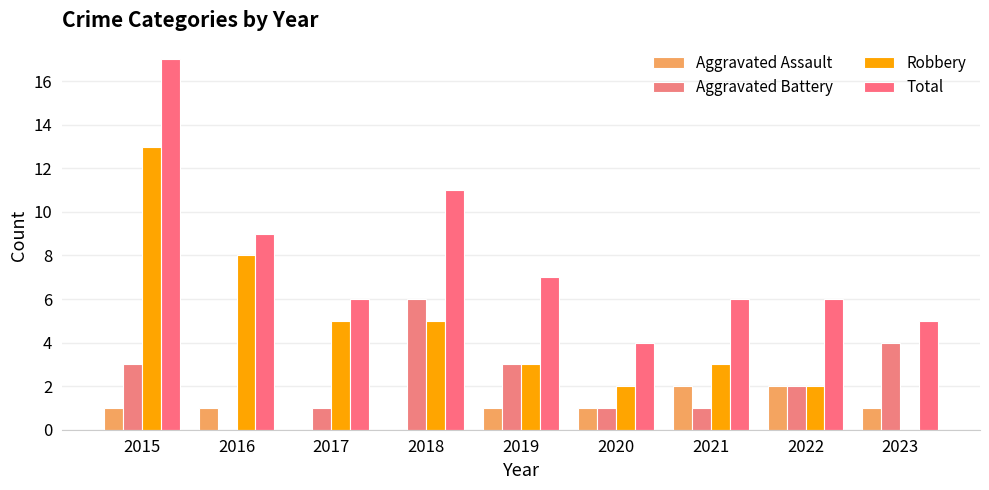

Reading left to right, what are all the values shown in this chart?

Aggravated Assault: 1	1	0	0	1	1	2	2	1
Aggravated Battery: 3	0	1	6	3	1	1	2	4
Robbery: 13	8	5	5	3	2	3	2	0
Total: 17	9	6	11	7	4	6	6	5